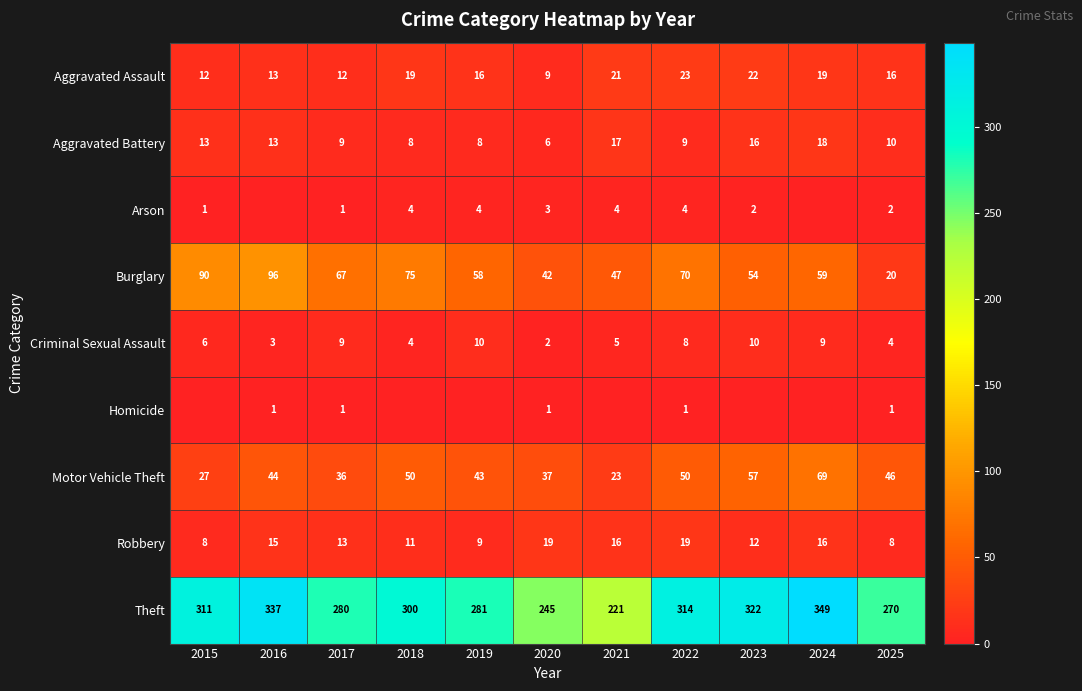

Is the value of Arson at 2025 greater than the value of Burglary at 2024?

No